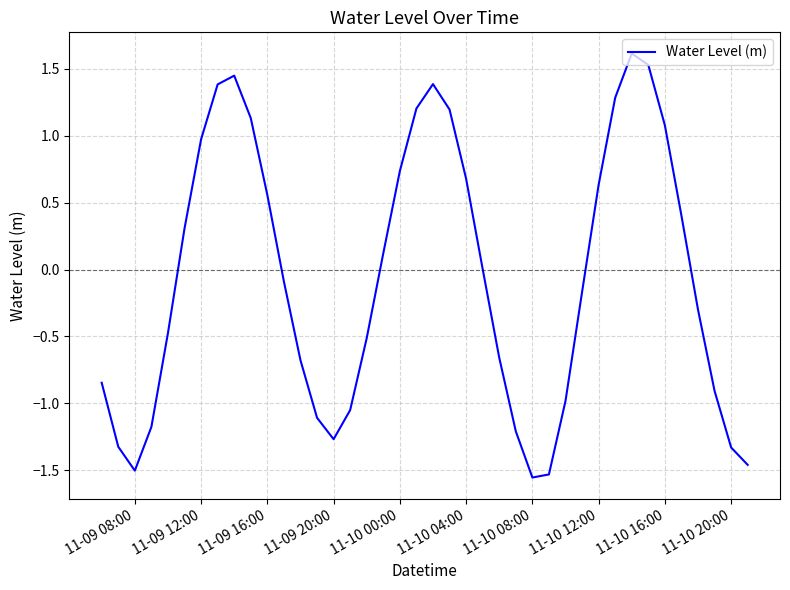

What is the difference between the maximum and minimum values?

3.2